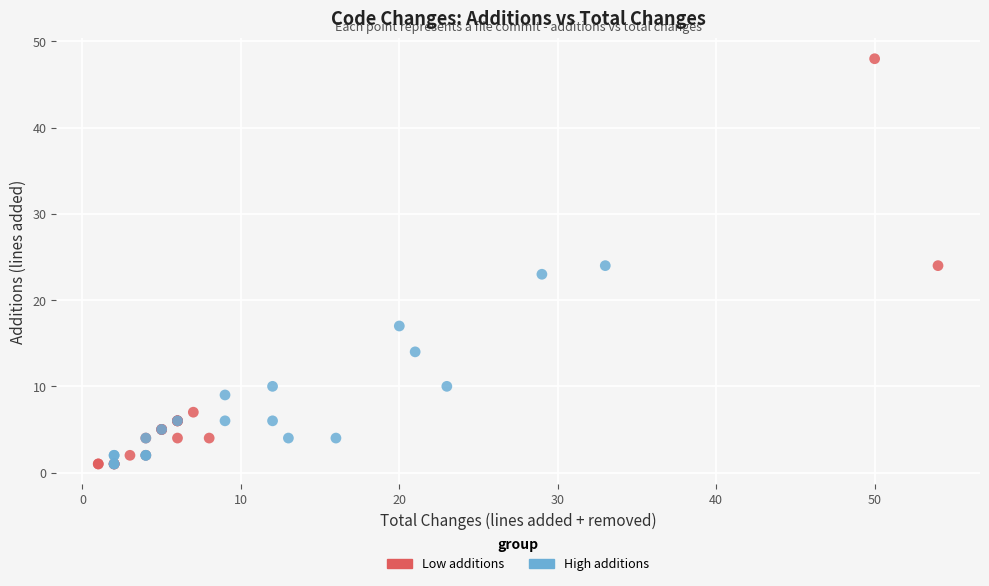

Which series has the largest Y range (max minus min)?

Low additions